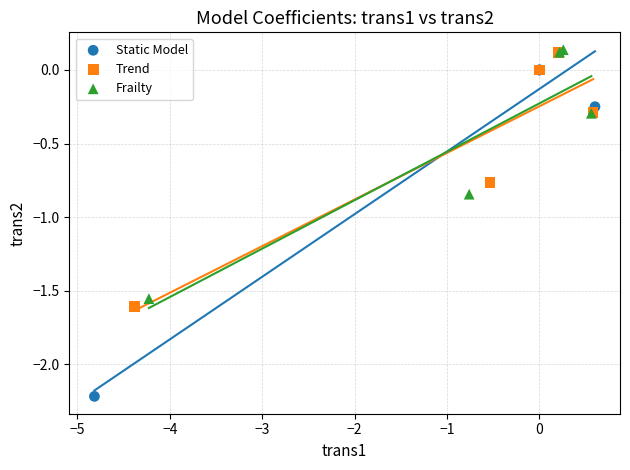

Which series has the widest spread of Y values?

Static Model